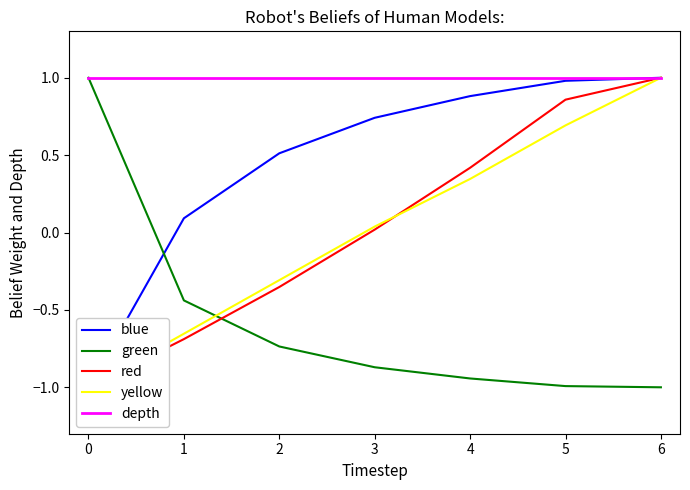

List the series in order of their peak value, highest first.

blue, green, red, yellow, depth